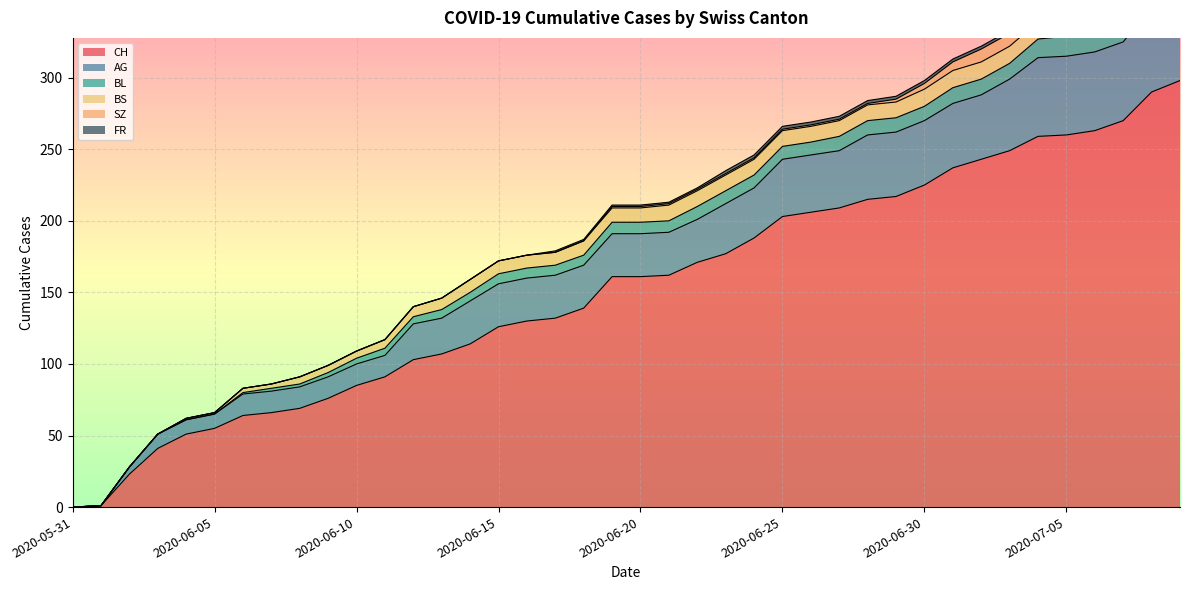

Rank the categories by AG value from lowest to highest.

2020-05-31, 2020-06-01, 2020-06-02, 2020-06-03, 2020-06-04, 2020-06-05, 2020-06-06, 2020-06-07, 2020-06-08, 2020-06-09, 2020-06-10, 2020-06-11, 2020-06-12, 2020-06-13, 2020-06-14, 2020-06-15, 2020-06-16, 2020-06-17, 2020-06-18, 2020-06-19, 2020-06-20, 2020-06-21, 2020-06-22, 2020-06-23, 2020-06-24, 2020-06-25, 2020-06-26, 2020-06-27, 2020-06-28, 2020-06-29, 2020-06-30, 2020-07-01, 2020-07-02, 2020-07-03, 2020-07-04, 2020-07-05, 2020-07-06, 2020-07-07, 2020-07-08, 2020-07-09